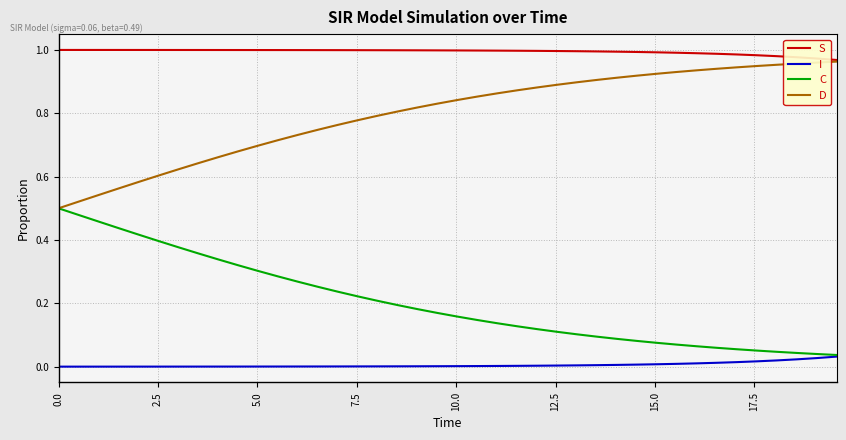

True or false: I and S intersect in this chart.

False